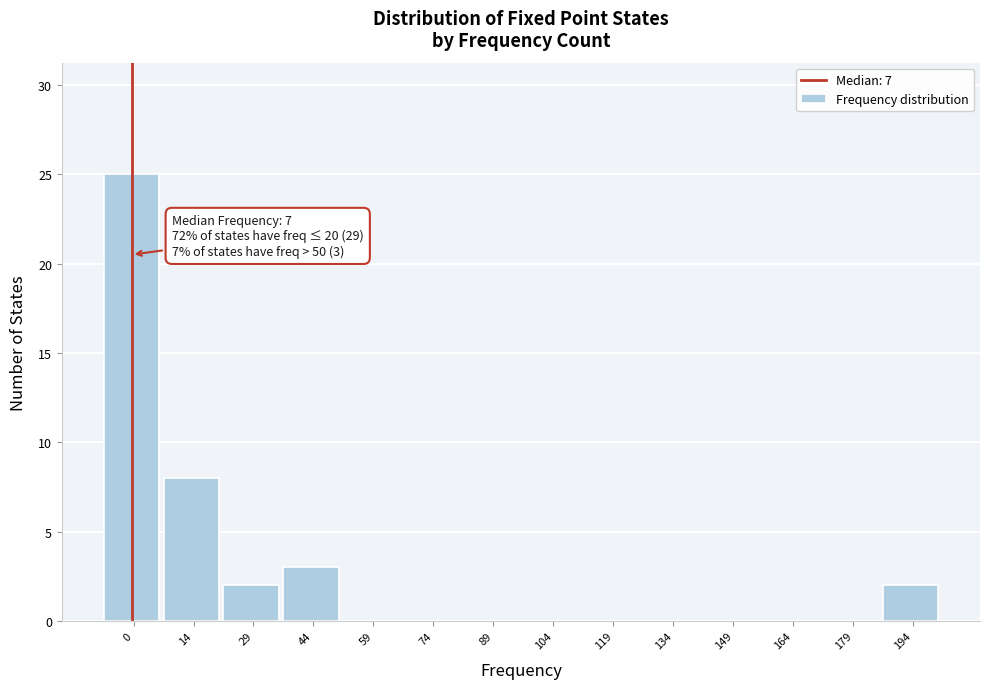

Reading left to right, what are all the values shown in this chart?

0=25	14=8	29=2	44=3	59=0	74=0	89=0	104=0	119=0	134=0	149=0	164=0	179=0	194=2